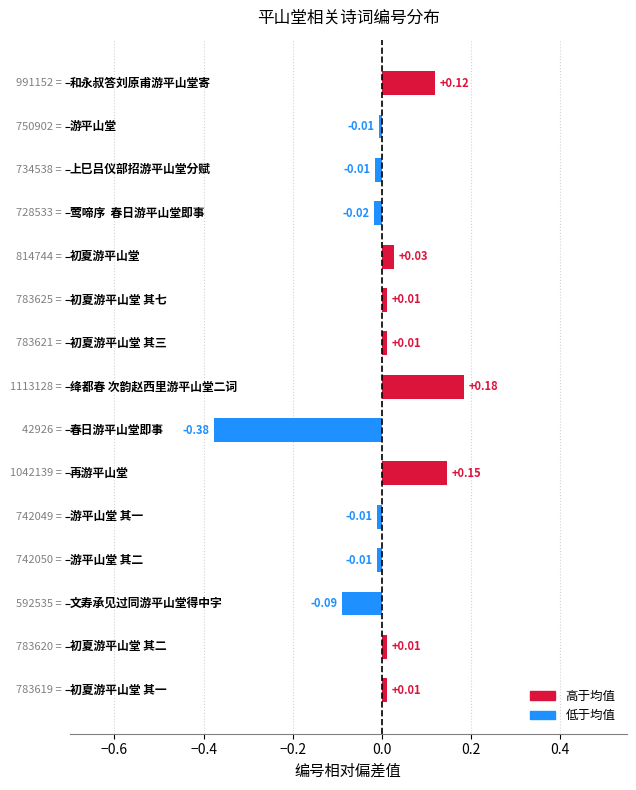

What is the difference between the maximum and minimum values?

0.6